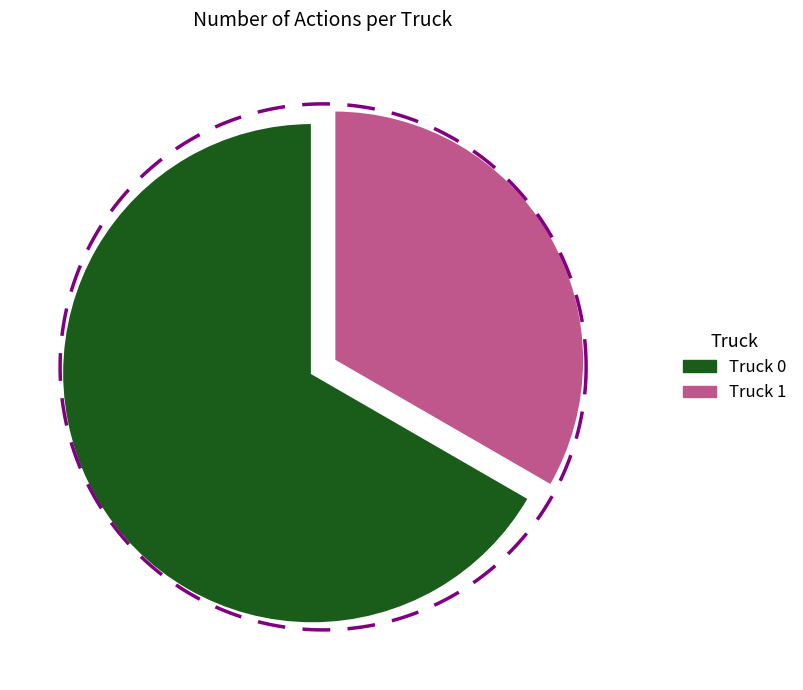

Rank the categories by value from highest to lowest.

Truck 0, Truck 1